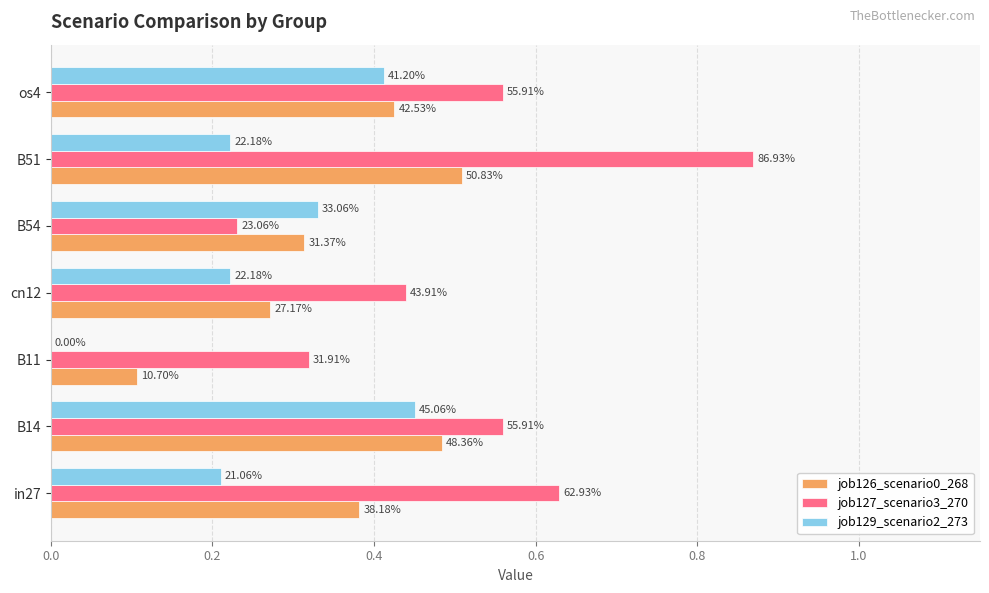

Reading right to left, extract all data points from this chart.

job126_scenario0_268: 0.4	0.5	0.3	0.3	0.1	0.5	0.4
job127_scenario3_270: 0.6	0.9	0.2	0.4	0.3	0.6	0.6
job129_scenario2_273: 0.4	0.2	0.3	0.2	0.0	0.5	0.2